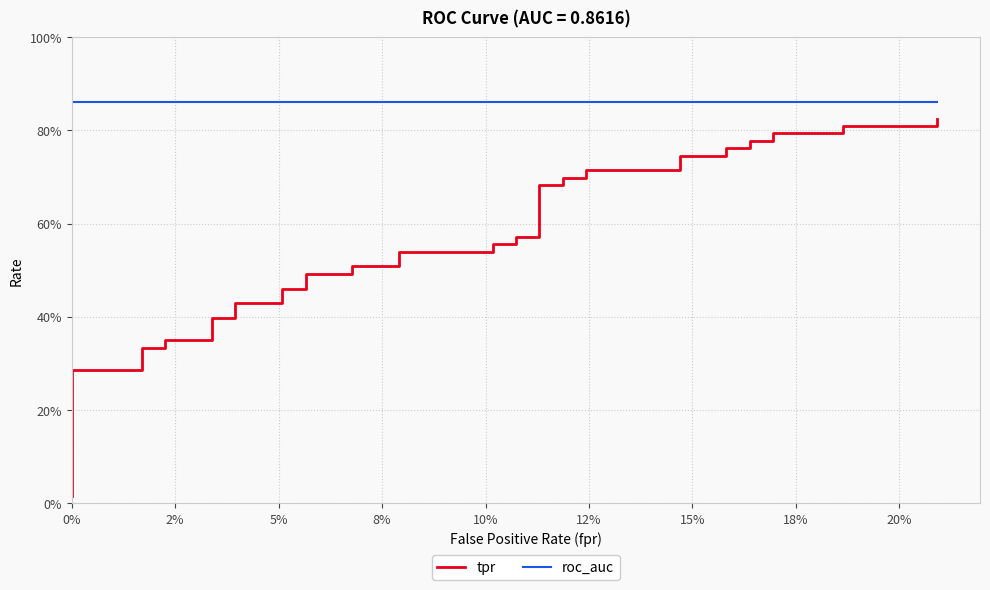

What are all the series names shown in the legend?

tpr, roc_auc